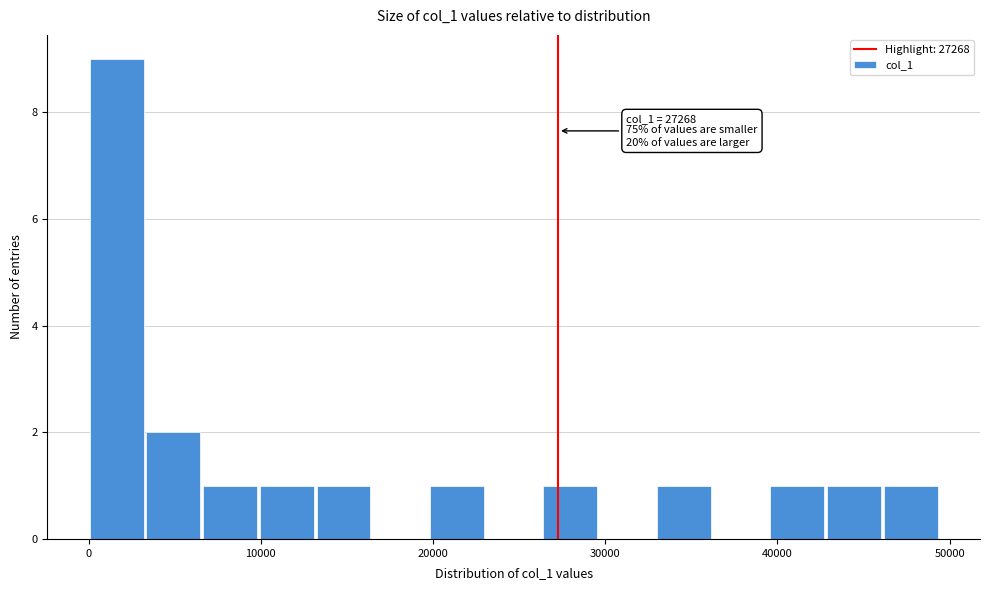

Read against the x-axis, roughly where is the centre of the tallest bar?

2000